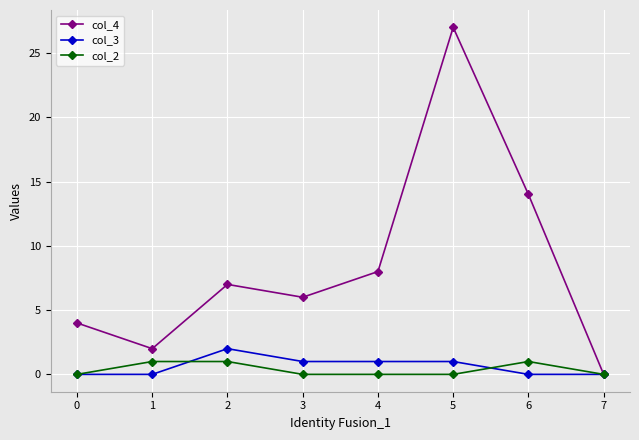

True or false: col_4 has more than 2 points higher than both neighbors.

False